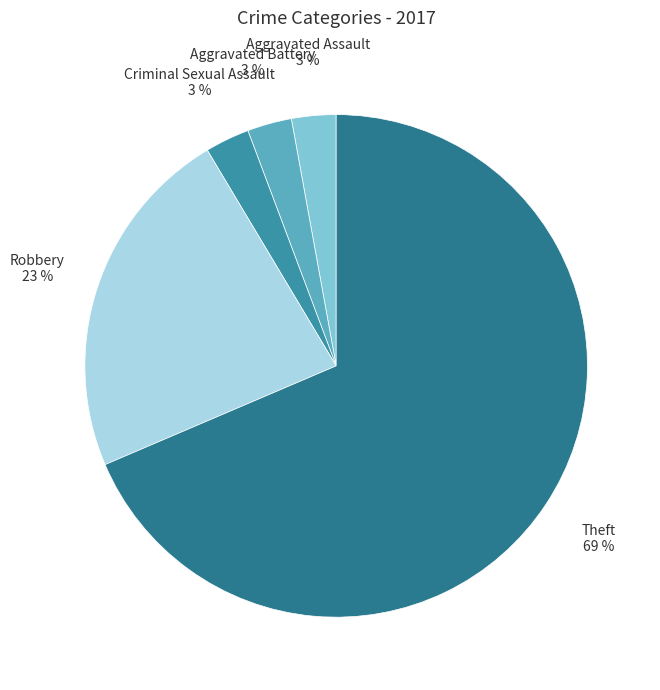

Which category has the smallest portion of the pie?

Aggravated Assault